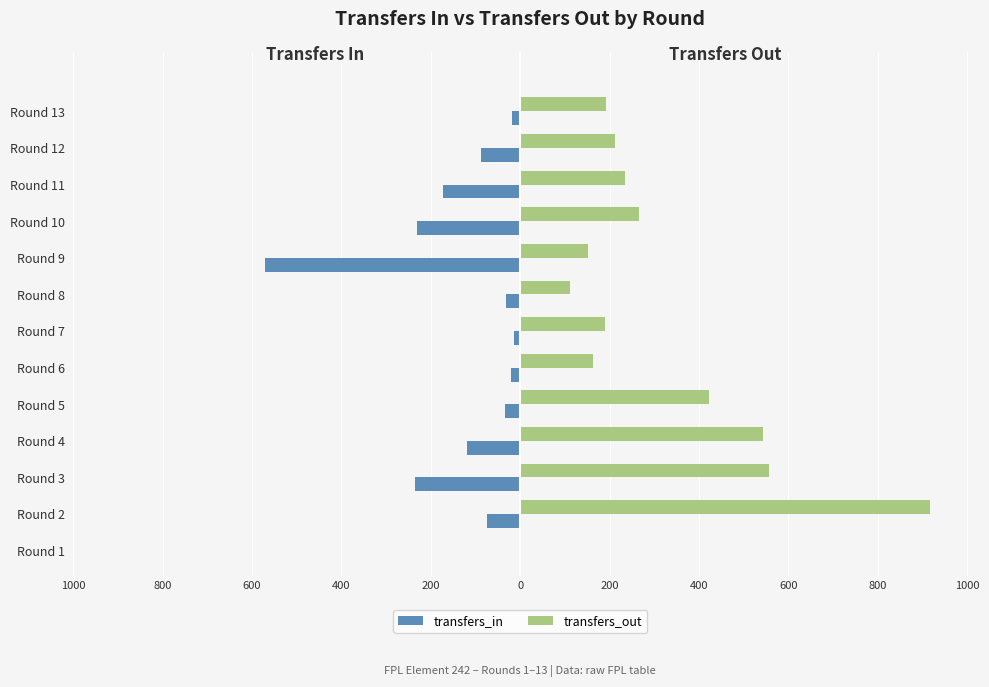

What are all the series names shown in the legend?

transfers_in, transfers_out